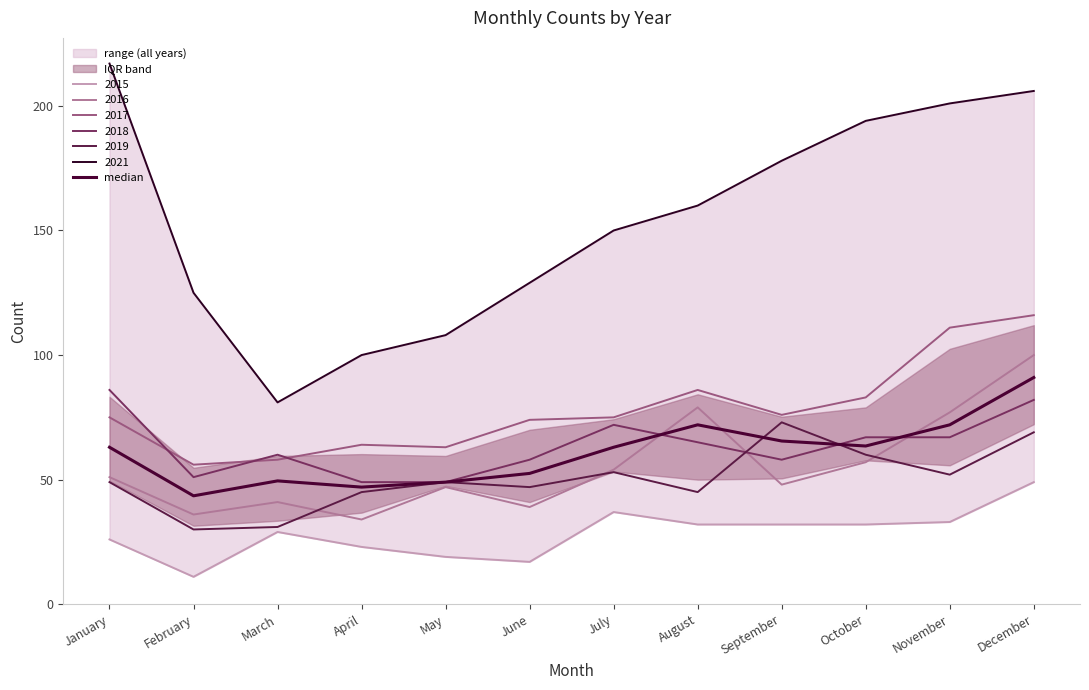

How many lines are shown in the chart?

1